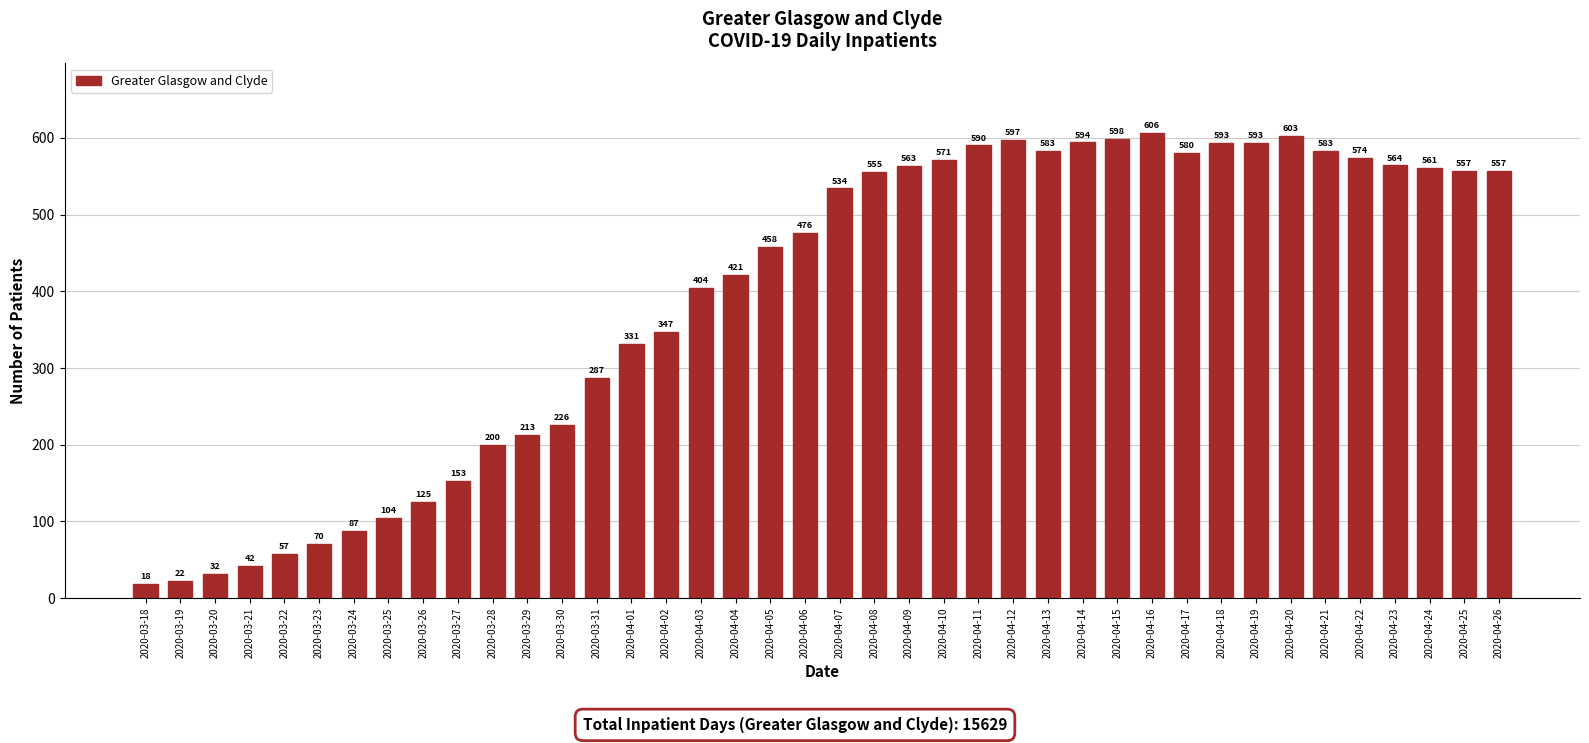

Reading left to right, extract all data points from this chart.

2020-03-18=18	2020-03-19=22	2020-03-20=32	2020-03-21=42	2020-03-22=57	2020-03-23=70	2020-03-24=87	2020-03-25=104	2020-03-26=125	2020-03-27=153	2020-03-28=200	2020-03-29=213	2020-03-30=226	2020-03-31=287	2020-04-01=331	2020-04-02=347	2020-04-03=404	2020-04-04=421	2020-04-05=458	2020-04-06=476	2020-04-07=534	2020-04-08=555	2020-04-09=563	2020-04-10=571	2020-04-11=590	2020-04-12=597	2020-04-13=583	2020-04-14=594	2020-04-15=598	2020-04-16=606	2020-04-17=580	2020-04-18=593	2020-04-19=593	2020-04-20=603	2020-04-21=583	2020-04-22=574	2020-04-23=564	2020-04-24=561	2020-04-25=557	2020-04-26=557